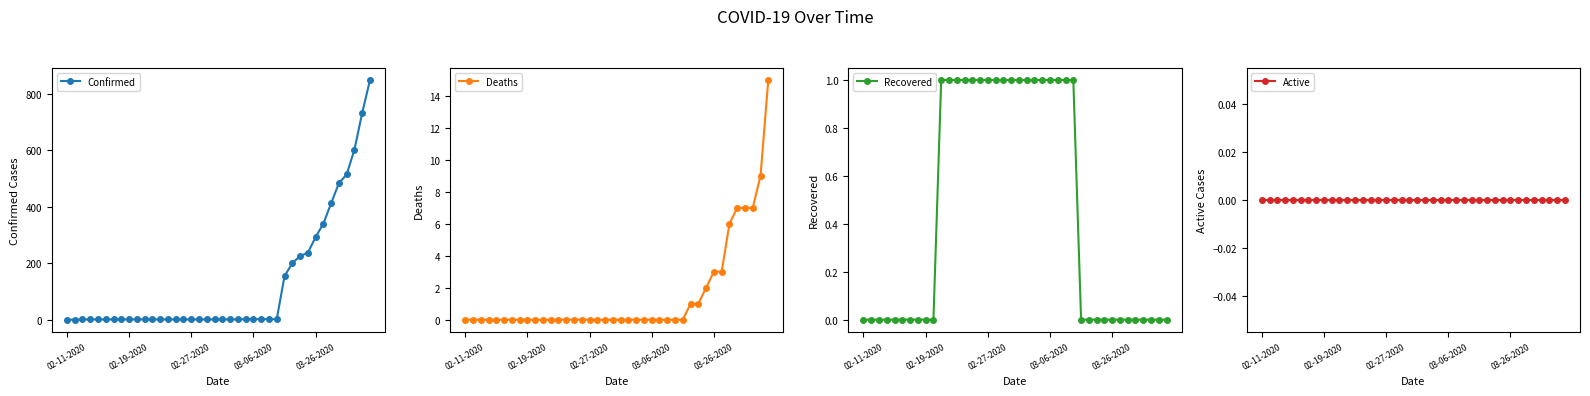

Reading right to left, transcribe all the data shown in this chart.

Confirmed: 849	733	603	515	484	413	341	293	238	226	201	155	3	3	3	3	3	2	2	2	2	2	2	2	2	2	2	2	2	2	2	2	2	2	2	2	2	2	1	1
Deaths: 15	9	7	7	7	6	3	3	2	1	1	0	0	0	0	0	0	0	0	0	0	0	0	0	0	0	0	0	0	0	0	0	0	0	0	0	0	0	0	0
Recovered: 0	0	0	0	0	0	0	0	0	0	0	0	1	1	1	1	1	1	1	1	1	1	1	1	1	1	1	1	1	1	0	0	0	0	0	0	0	0	0	0
Active: 0	0	0	0	0	0	0	0	0	0	0	0	0	0	0	0	0	0	0	0	0	0	0	0	0	0	0	0	0	0	0	0	0	0	0	0	0	0	0	0